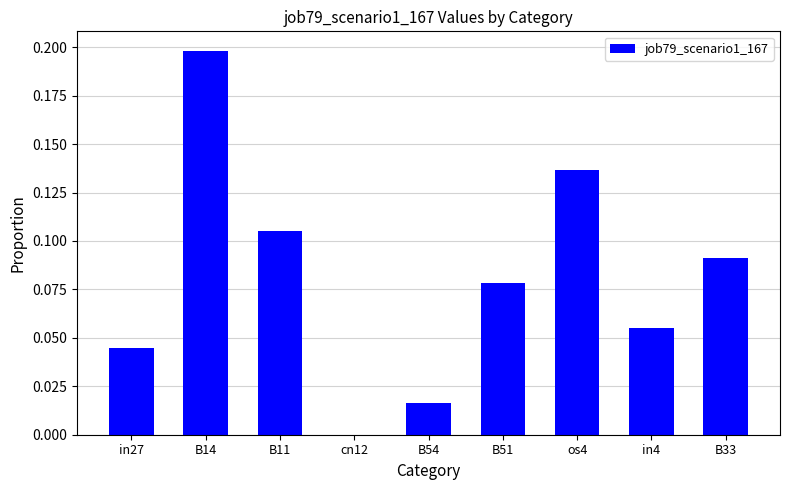

What is the sum of all values?

0.7